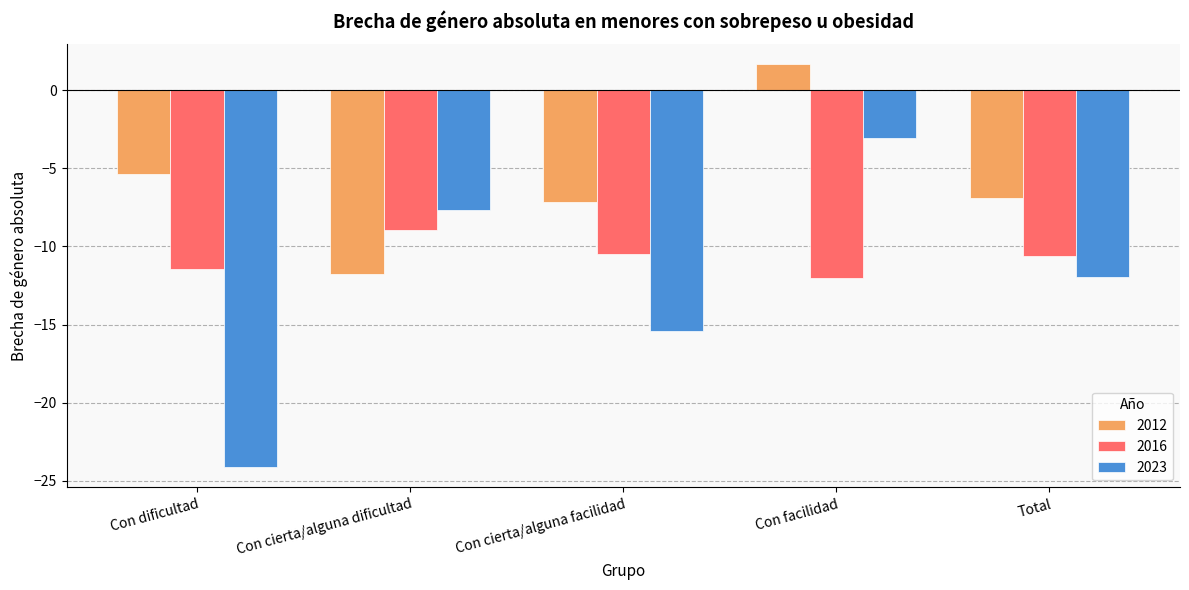

Where is 2023 nearest to the value -13?

Total